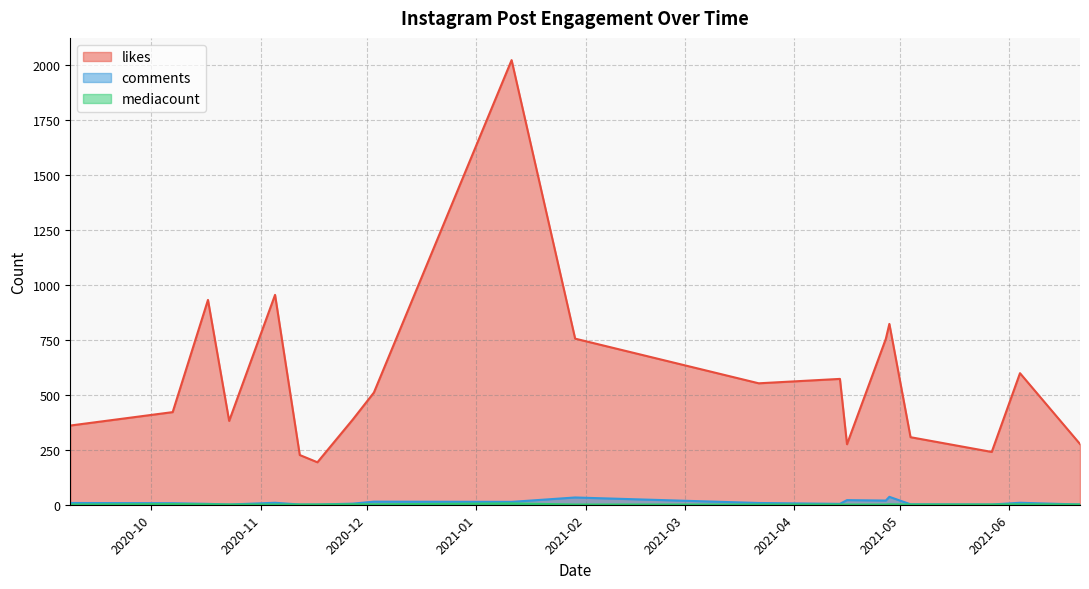

Reading left to right, list all the values displayed in this chart.

likes: 2021-05-27=240	2021-05-04=307	2020-12-03=510	2021-03-22=552	2020-11-17=193	2021-04-14=572	2021-04-28=822	2021-04-16=275	2021-06-04=598	2020-10-07=421	2020-09-08=360	2020-11-05=954	2021-01-29=755	2020-11-12=226	2020-11-27=387	2021-01-11=2021	2020-10-17=931	2021-06-21=276	2021-04-27=754	2020-10-23=381
comments: 2021-05-27=1	2021-05-04=2	2020-12-03=14	2021-03-22=8	2020-11-17=1	2021-04-14=4	2021-04-28=36	2021-04-16=21	2021-06-04=9	2020-10-07=7	2020-09-08=8	2020-11-05=9	2021-01-29=33	2020-11-12=1	2020-11-27=5	2021-01-11=13	2020-10-17=4	2021-06-21=1	2021-04-27=19	2020-10-23=1
mediacount: 2021-05-27=1	2021-05-04=1	2020-12-03=2	2021-03-22=1	2020-11-17=1	2021-04-14=1	2021-04-28=2	2021-04-16=1	2021-06-04=2	2020-10-07=3	2020-09-08=1	2020-11-05=1	2021-01-29=1	2020-11-12=1	2020-11-27=2	2021-01-11=6	2020-10-17=2	2021-06-21=1	2021-04-27=1	2020-10-23=1